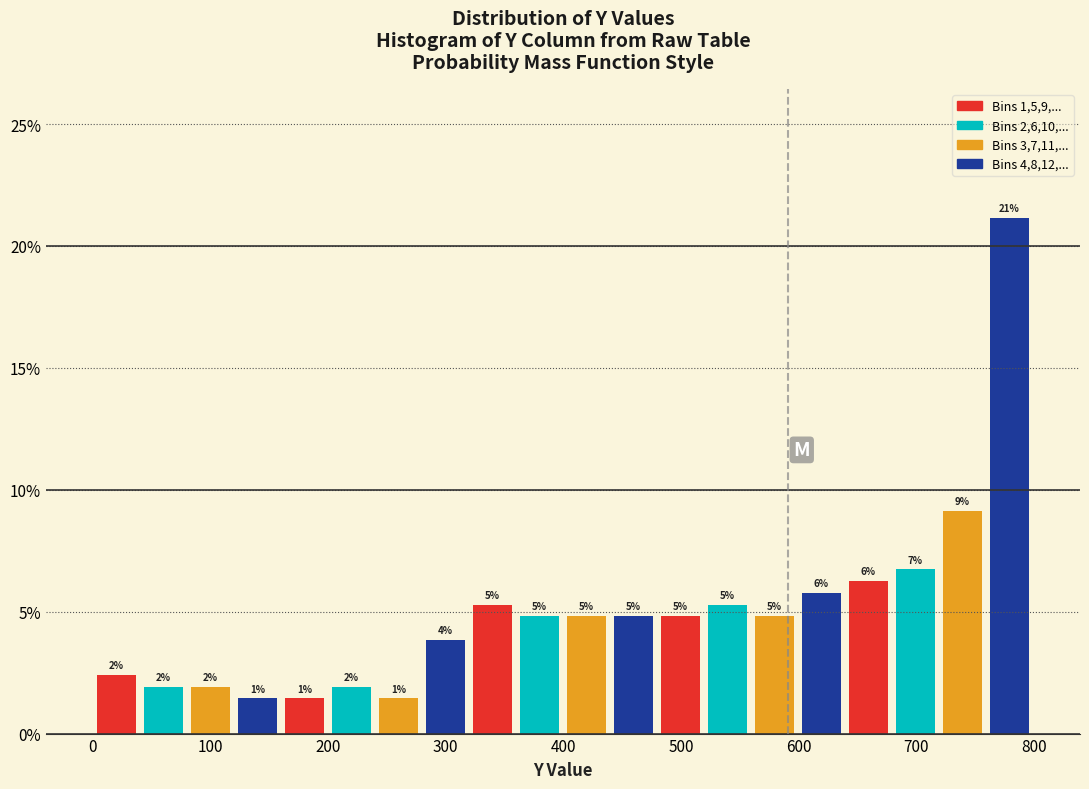

Around what value on the x-axis is the tallest bar? Give the approximate position of its centre, as read against the axis.

780